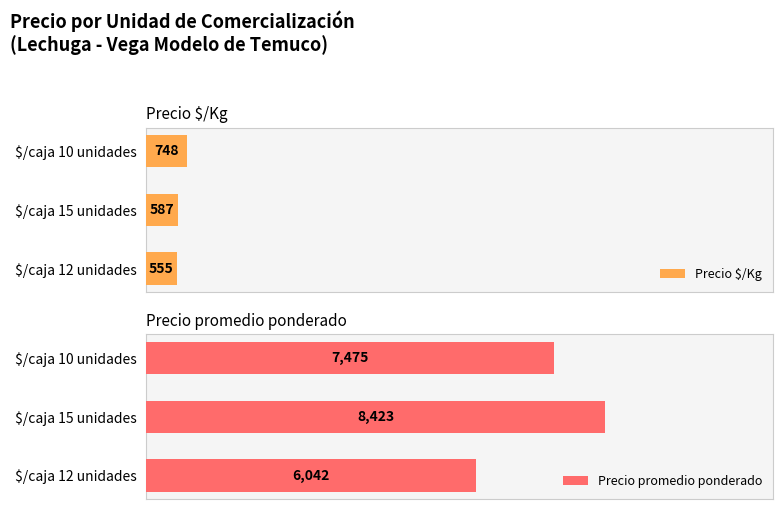

At which label is Precio $/Kg closest to 651?

$/caja 15 unidades